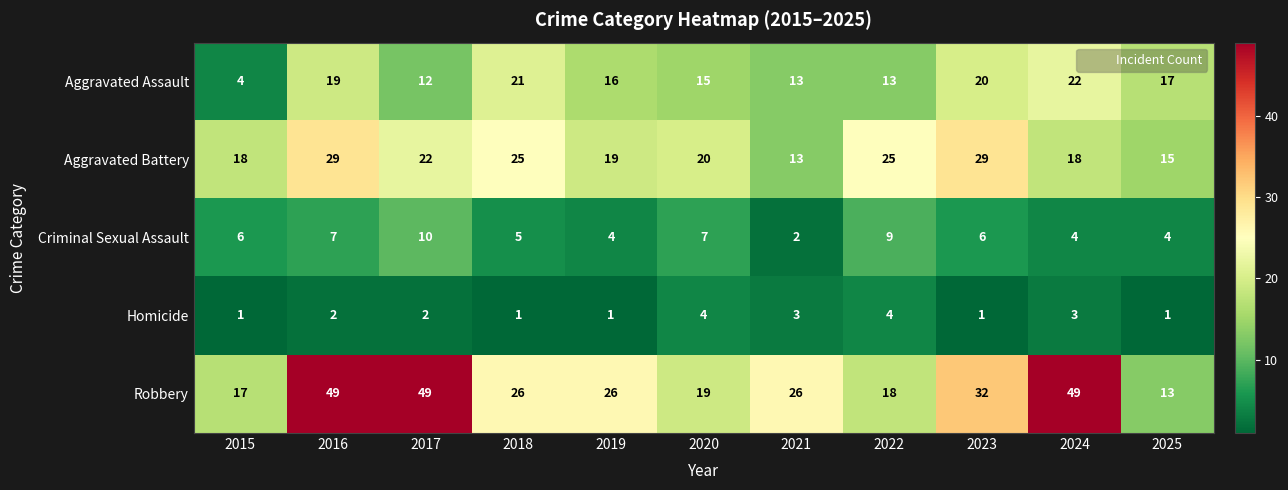

What is the lowest value of the Aggravated Battery series?

13